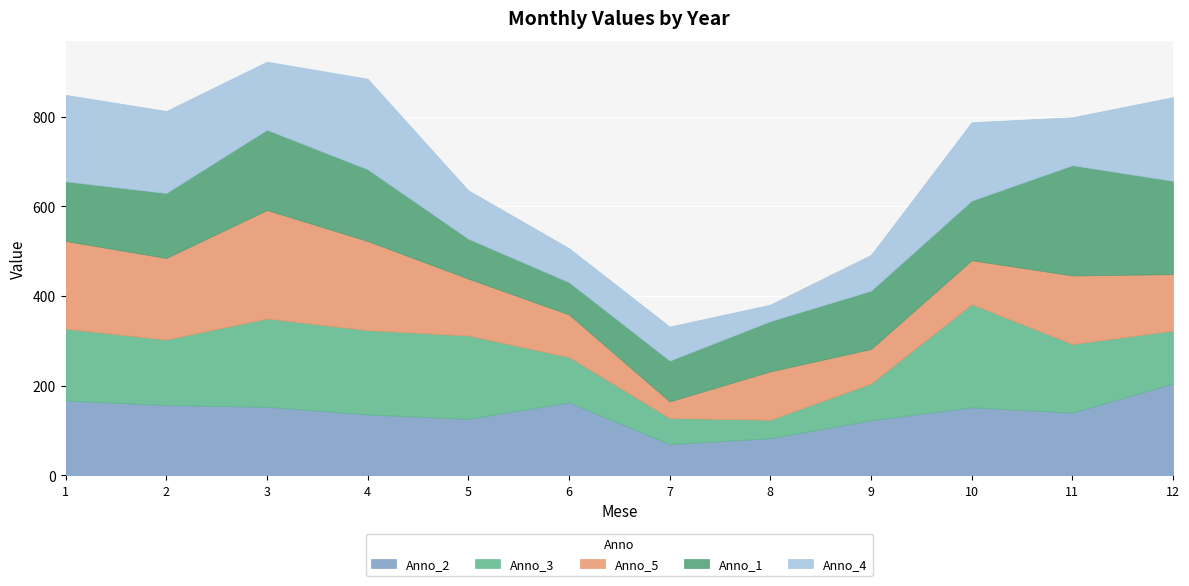

What is the maximum value for Anno_4?

202